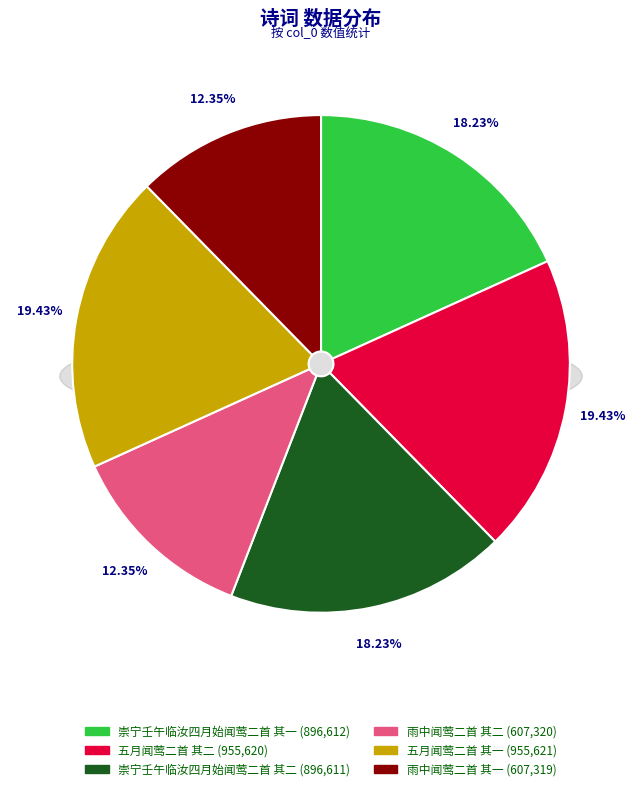

Which slice is the largest?

五月闻莺二首 其一